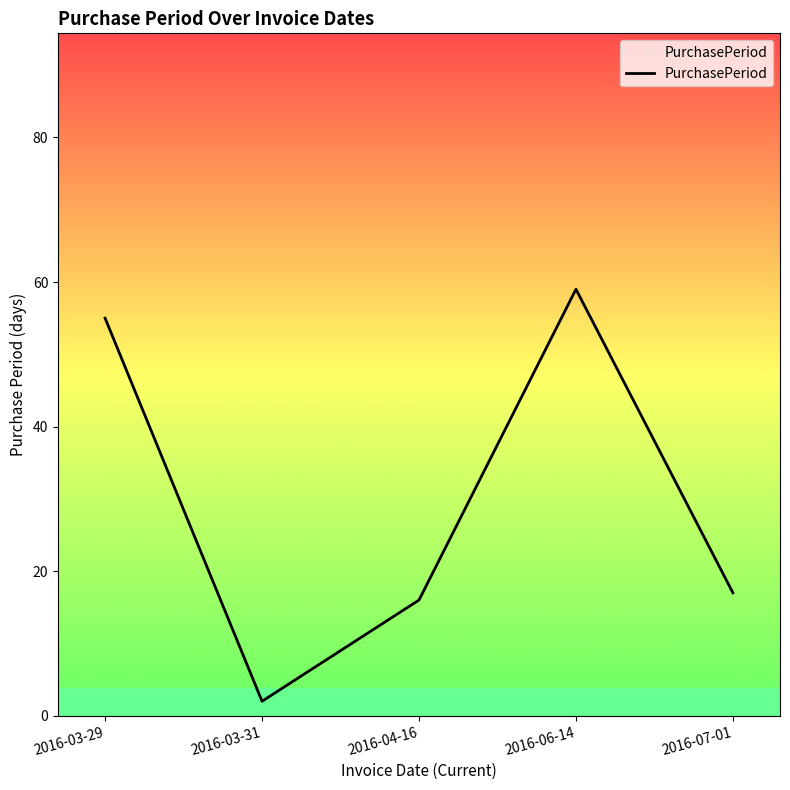

What is the average value?

30